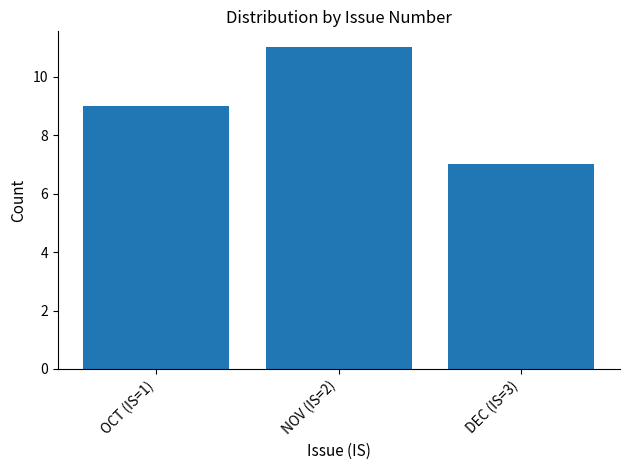

What position from the left is DEC (IS=3)?

3